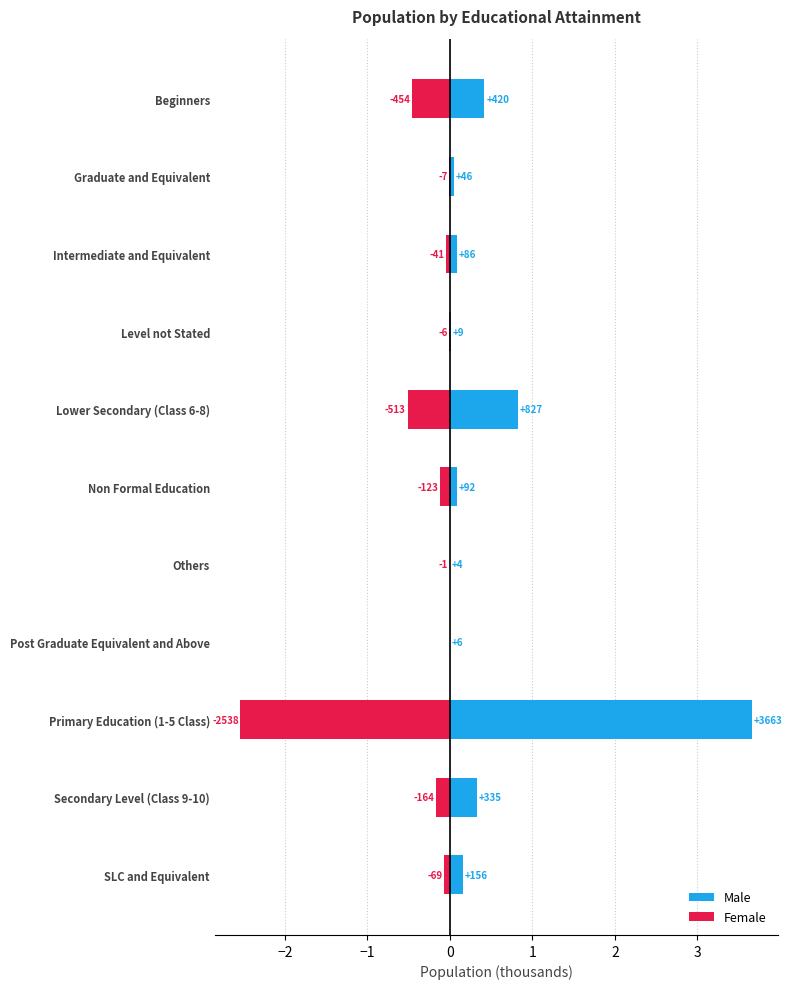

Which series has the largest total across all categories?

Male